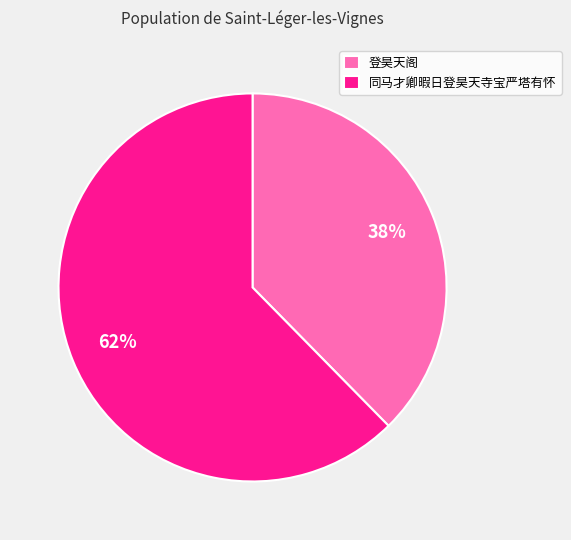

What is the largest slice in the pie chart?

同马才卿暇日登昊天寺宝严塔有怀